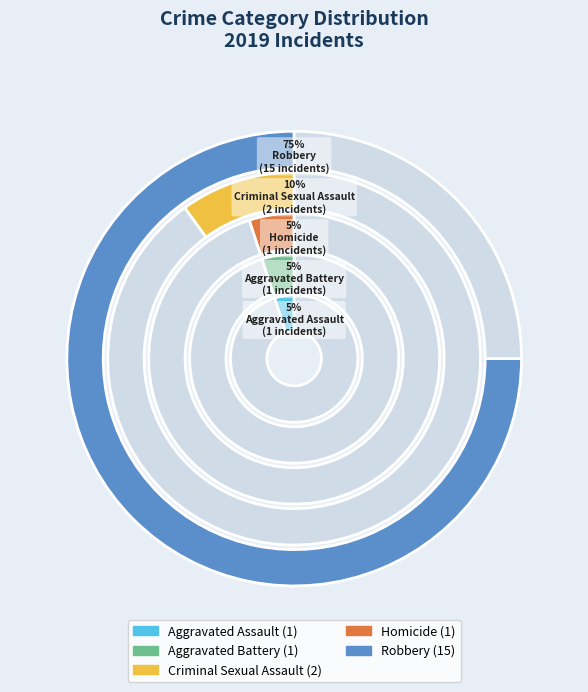

To the nearest percent, what is the difference between the largest and smallest slice percentages?

70%